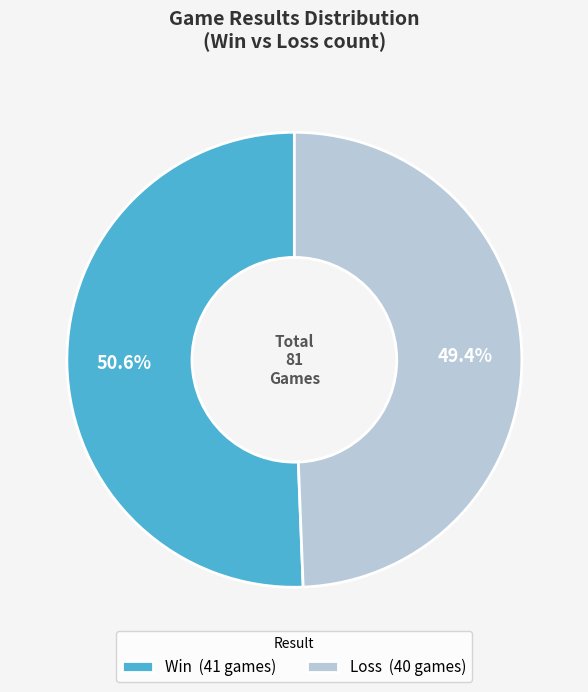

How many slices are in this pie chart?

2